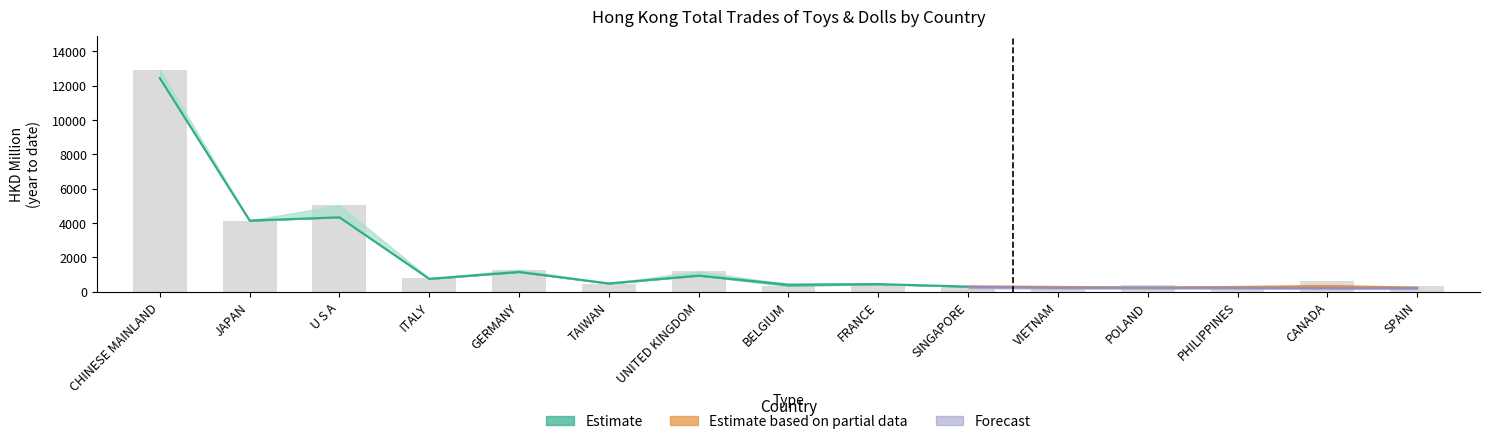

Does the chart contain stacked bars?

No